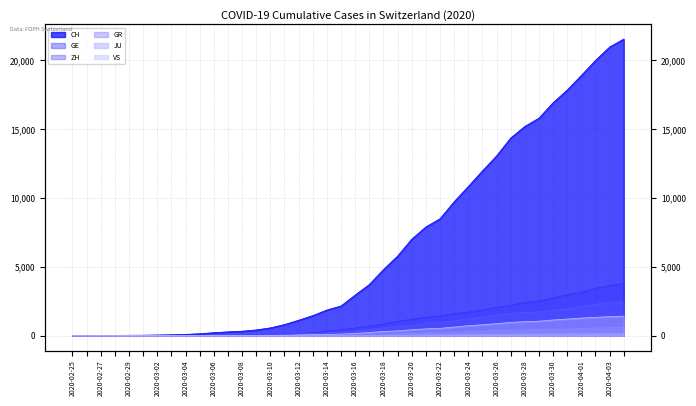

True or false: JU and VS cross at least once.

False